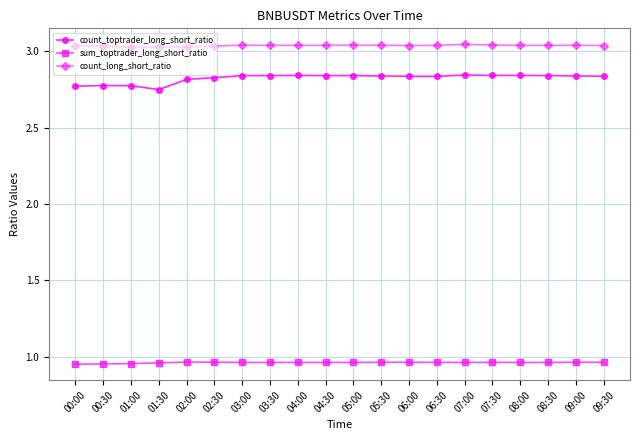

How many count_toptrader_long_short_ratio values are between 2 and 3?

20